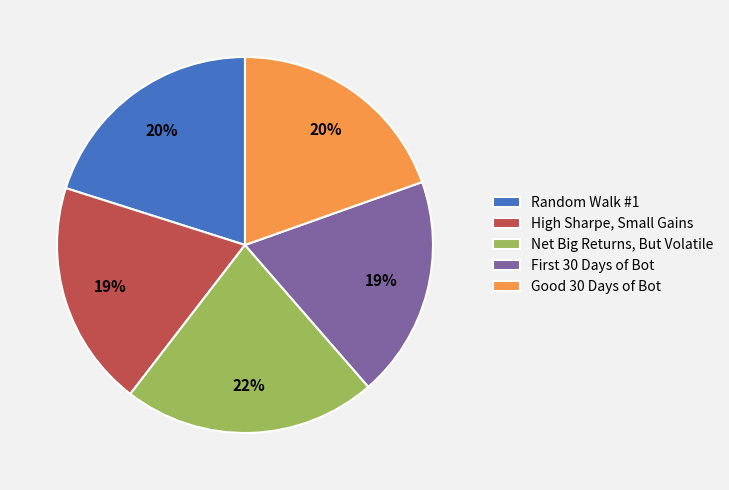

What percentage is the Good 30 Days of Bot slice, to the nearest percent?

20%